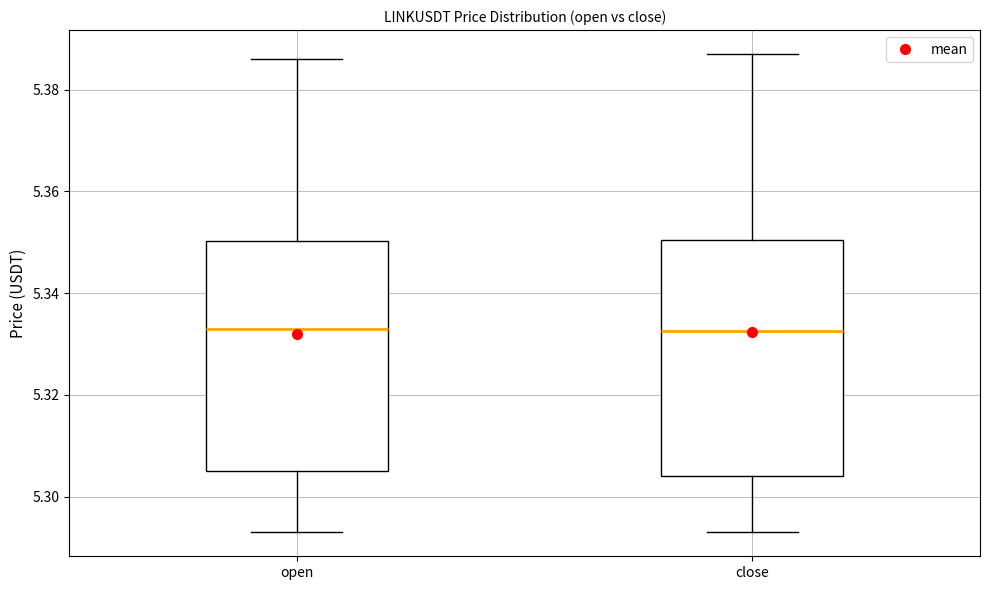

Reading left to right, transcribe this box plot: for each box, give where its median line is, the range the box spans, and where its two whiskers end, as read against the y-axis. The values are not printed on the chart, so give them approximately, as read against the axis.

open: median 5.334, box 5.306 to 5.350, whiskers 5.294 to 5.386
close: median 5.332, box 5.304 to 5.350, whiskers 5.294 to 5.388